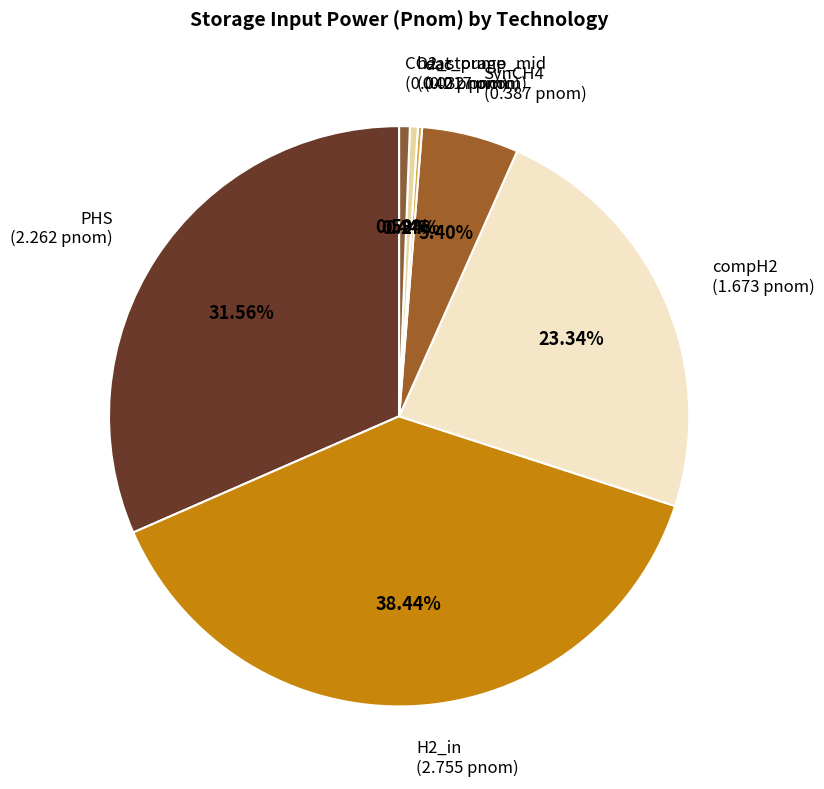

To the nearest percent, what is the combined percentage of CO2_storage and PHS?

32%